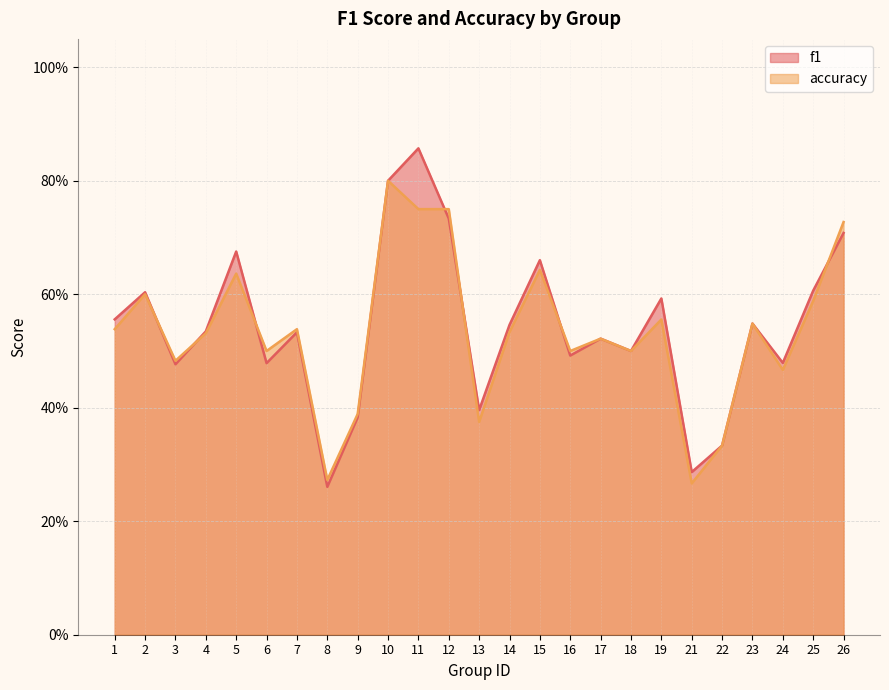

At how many categories does at least one series exceed 0?

25